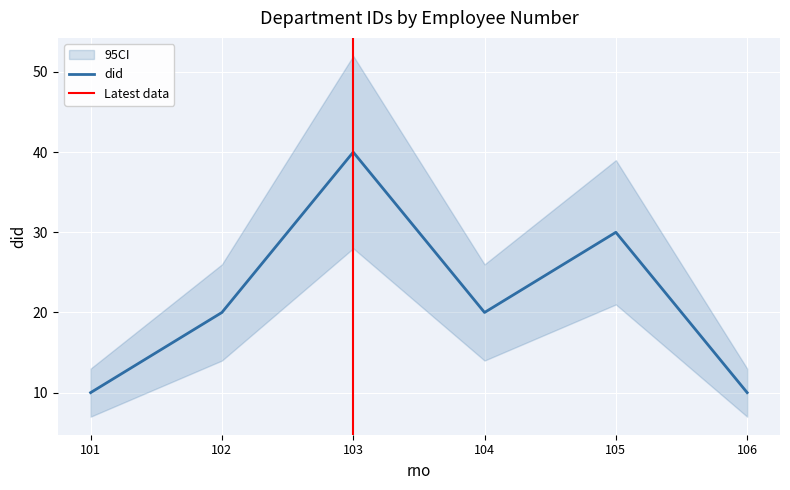

Which label corresponds to the largest value in the chart?

103